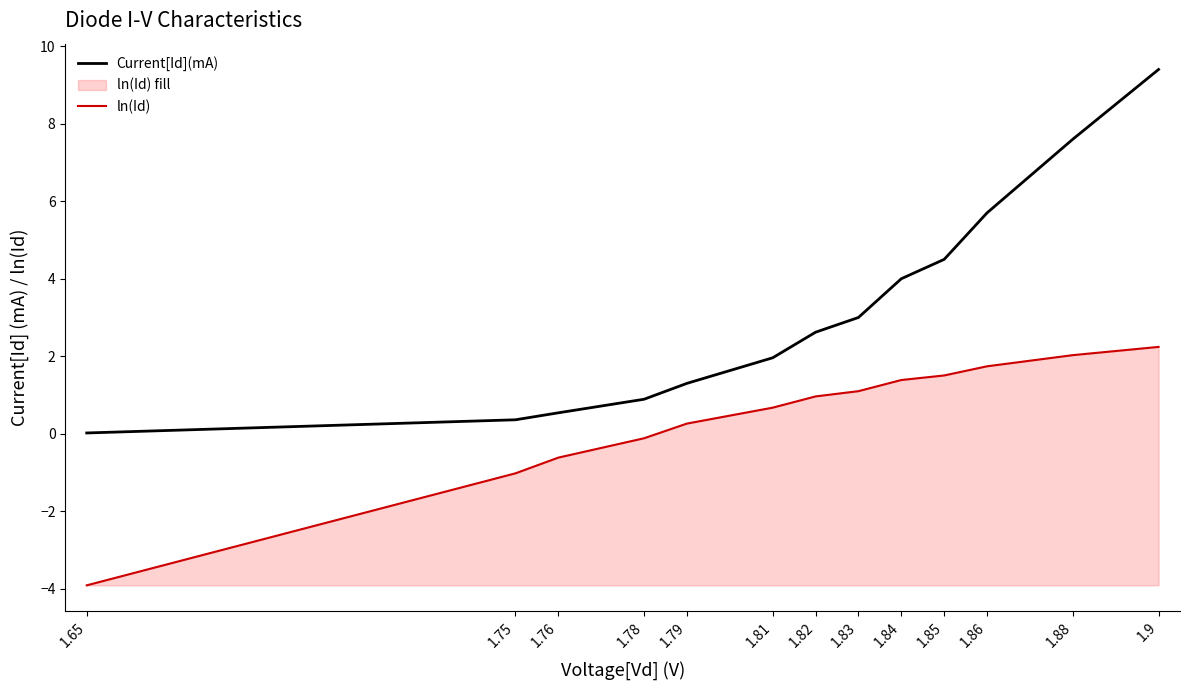

How many data points in ln(Id) are above 0?

9